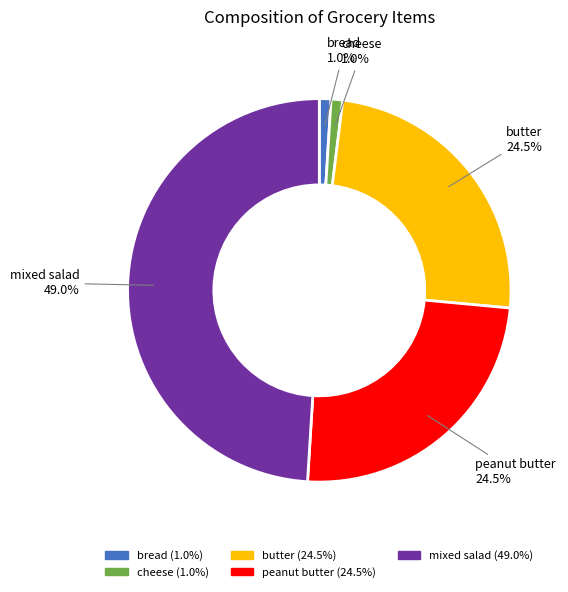

To the nearest percent, what is the difference between the largest and smallest slice percentages?

48%